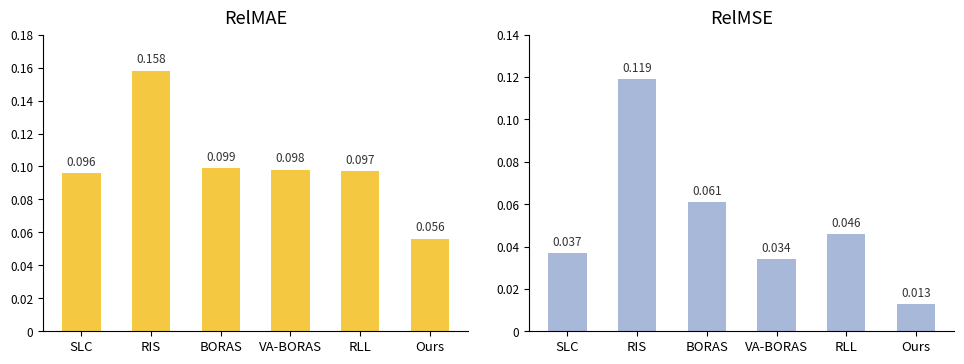

Which category has the lowest value across all series?

Ours